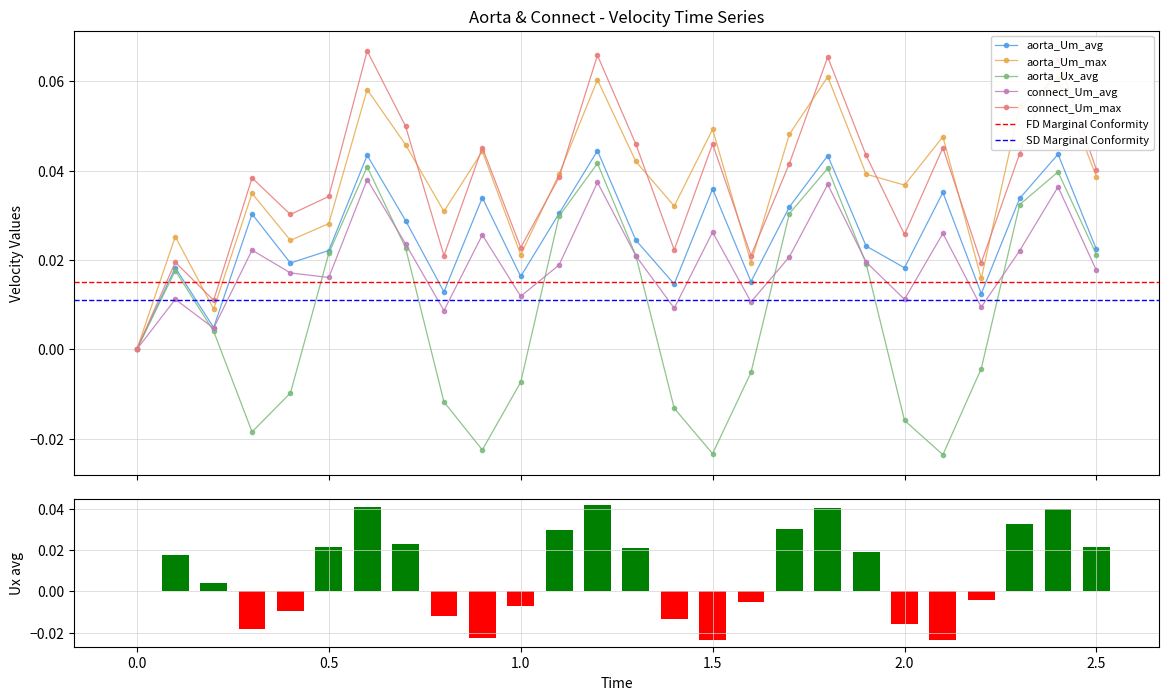

True or false: aorta_Ux_avg has a value of 0.1 at 18.

False